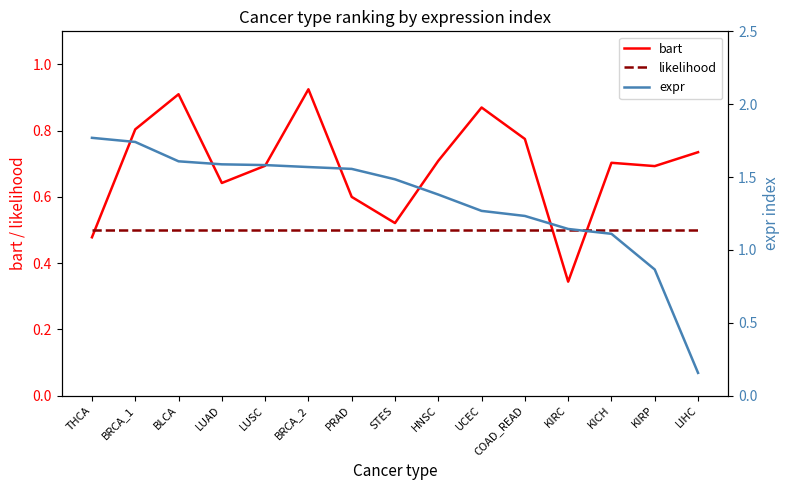

What is the label of the 6th point from the left?

BRCA_2